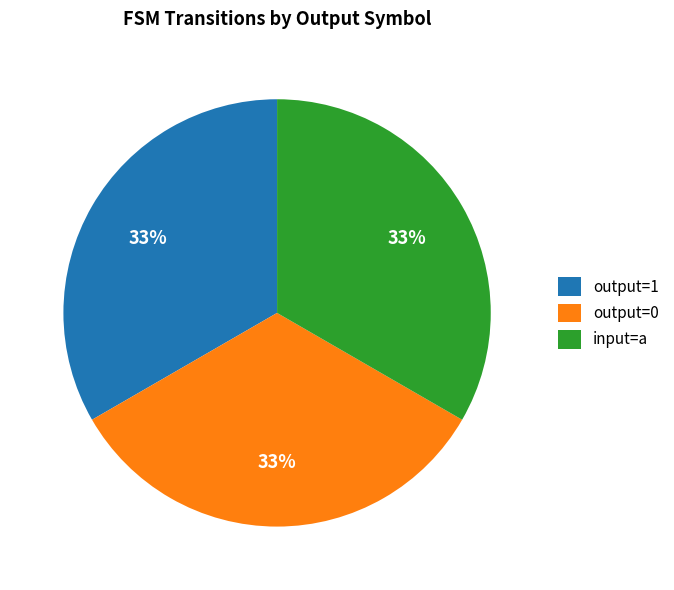

Do output=0 and input=a together represent more than half of the pie?

Yes